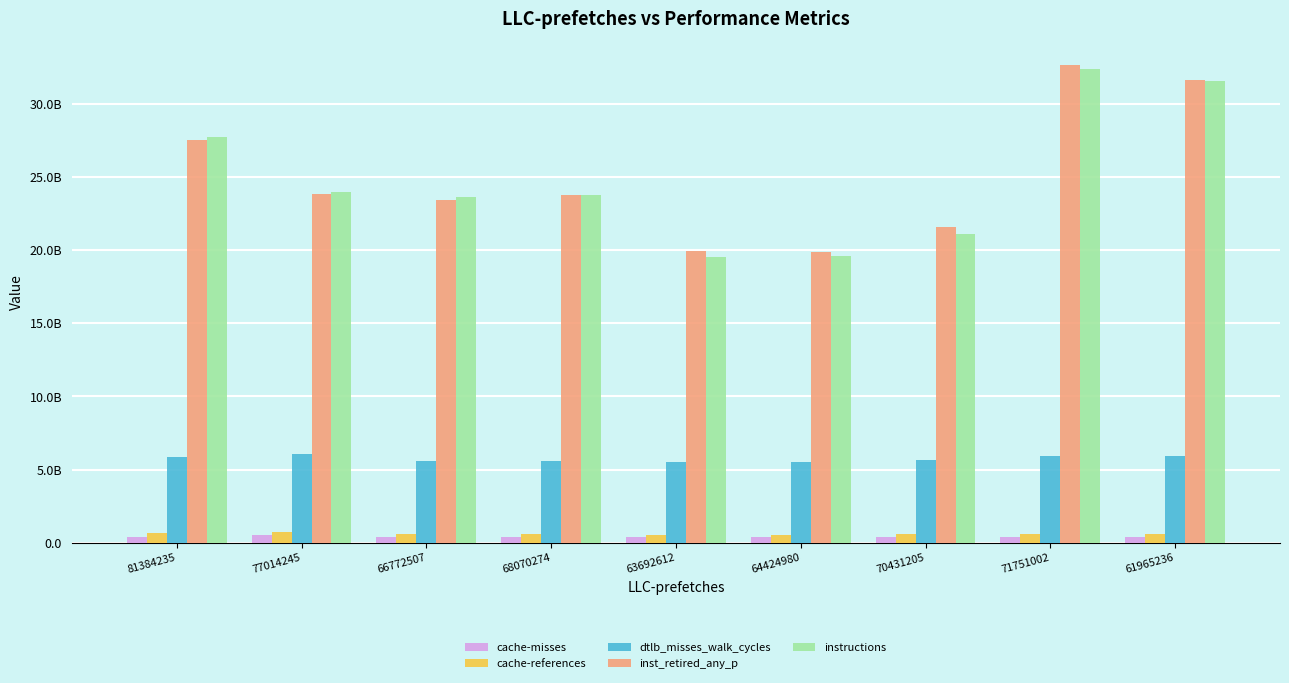

Are the bars grouped side by side (vs. stacked)?

Yes